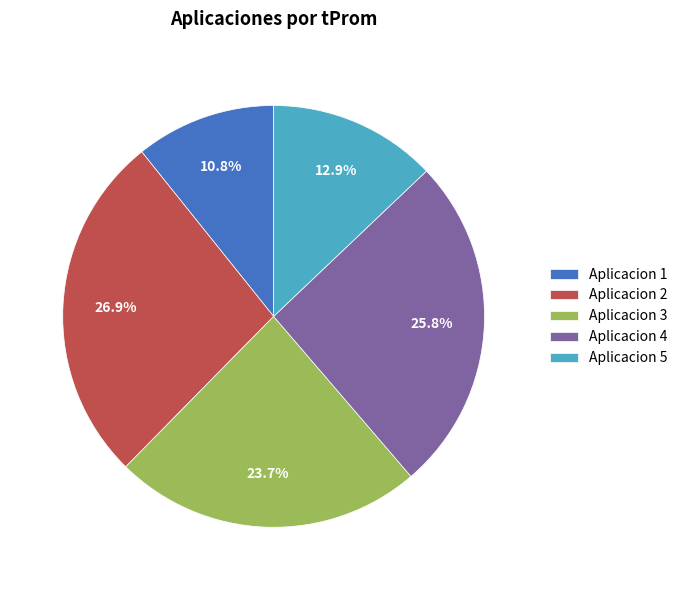

Rank the categories by value from lowest to highest.

Aplicacion 1, Aplicacion 5, Aplicacion 3, Aplicacion 4, Aplicacion 2